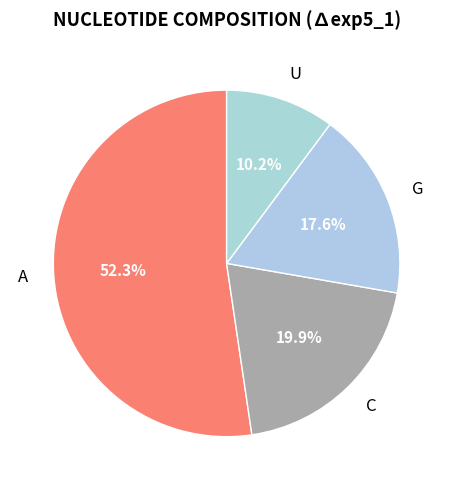

The C slice represents 28% of the pie. True or false?

False